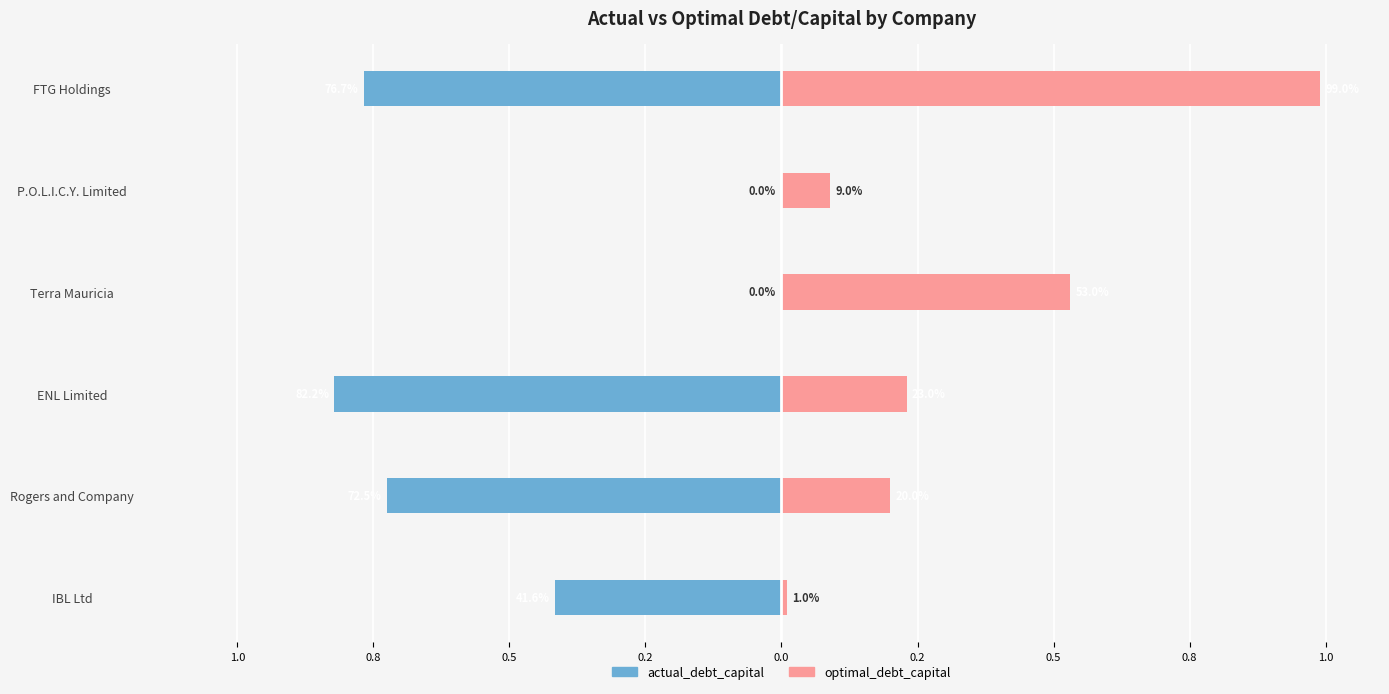

Between Rogers and Company and ENL Limited, which series saw the biggest shift?

actual_debt_capital